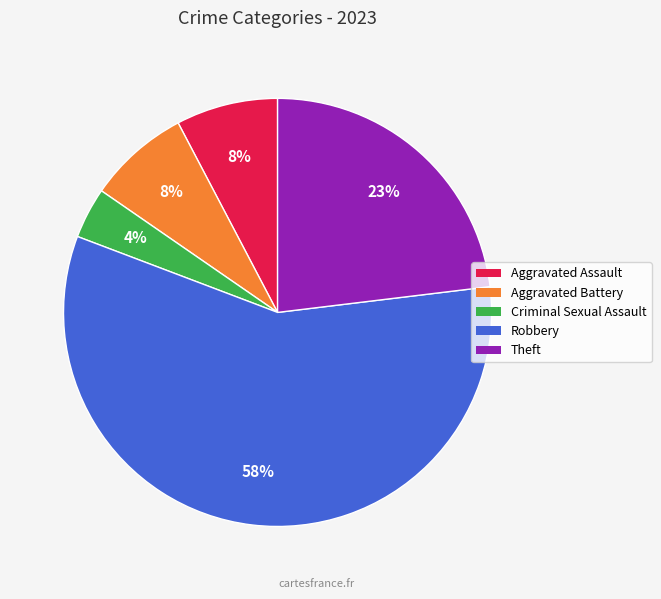

To the nearest percent, what is the combined percentage of Aggravated Battery and Robbery?

65%